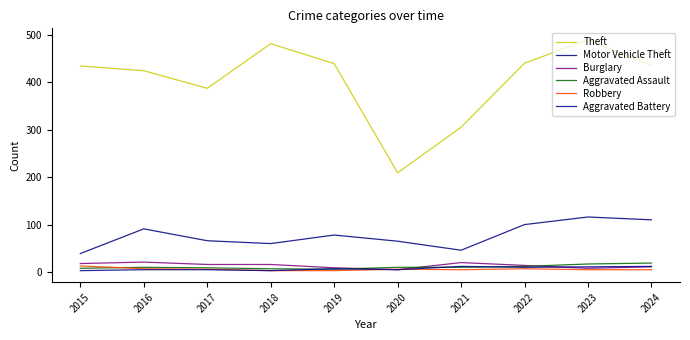

Which series has the largest total across all categories?

Theft